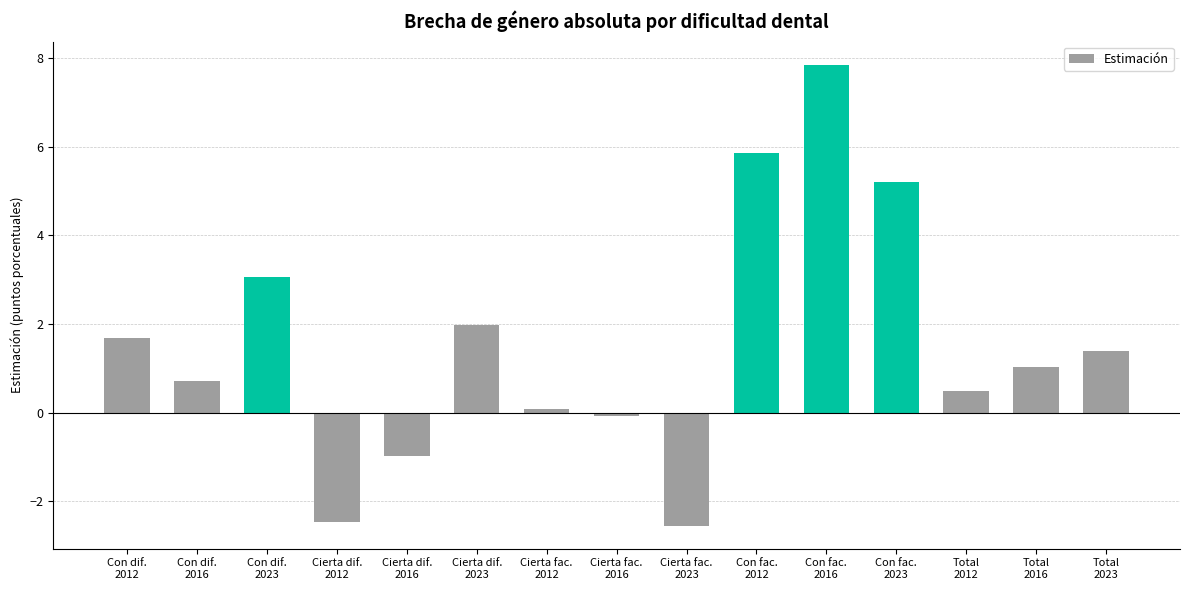

What is the maximum value shown in the chart?

7.9